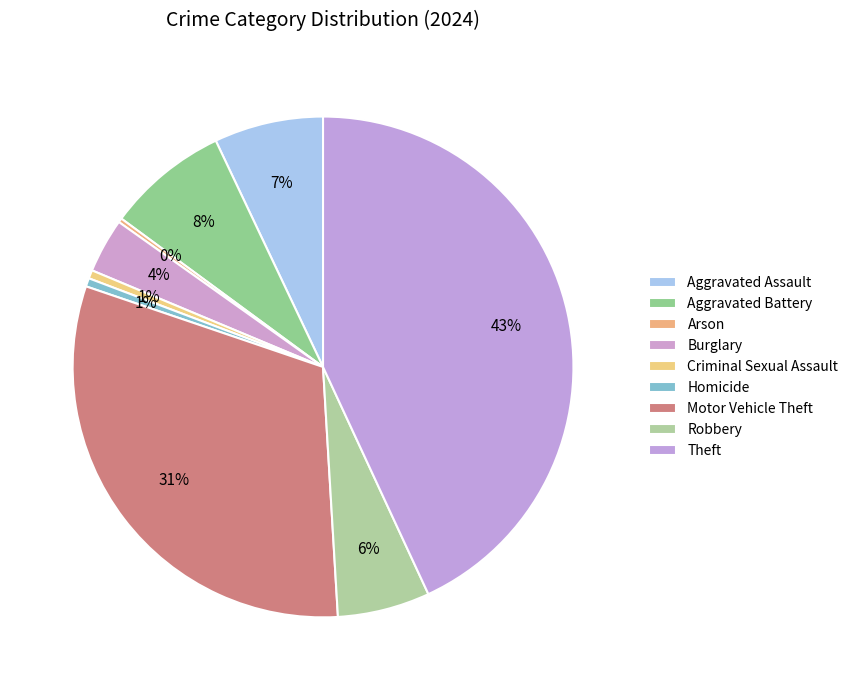

Rank the categories by value from lowest to highest.

Arson, Criminal Sexual Assault, Homicide, Burglary, Robbery, Aggravated Assault, Aggravated Battery, Motor Vehicle Theft, Theft